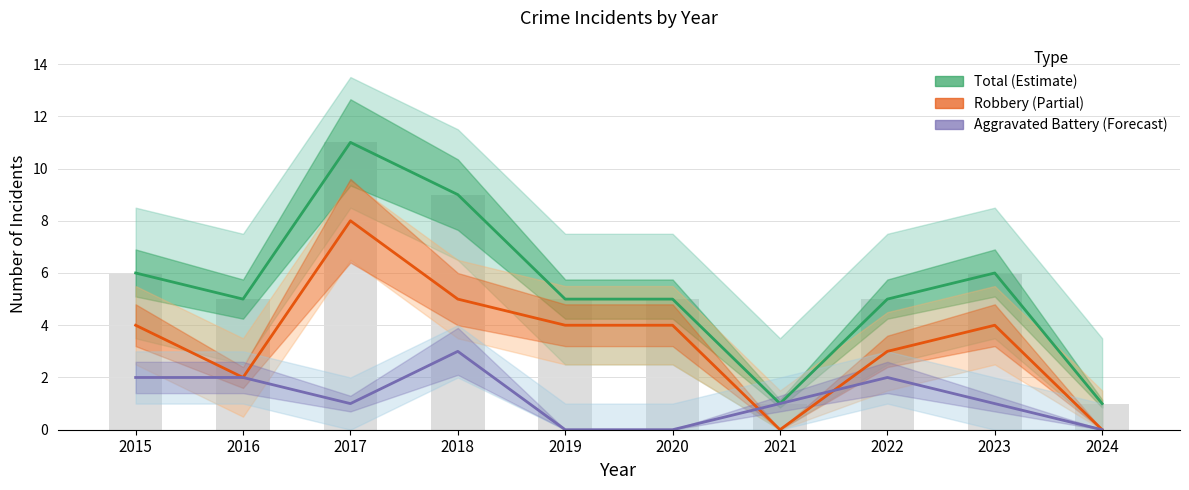

The Robbery series shows 2 at 2016. True or false?

True